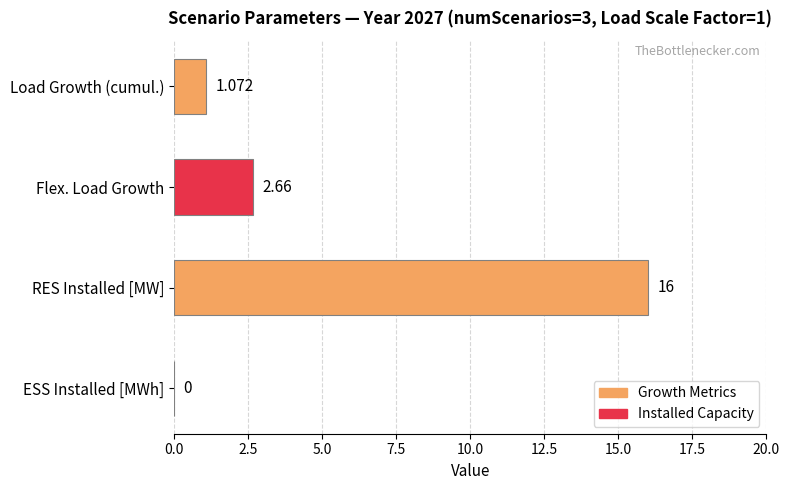

Which label corresponds to the largest value in the chart?

RES Installed [MW]